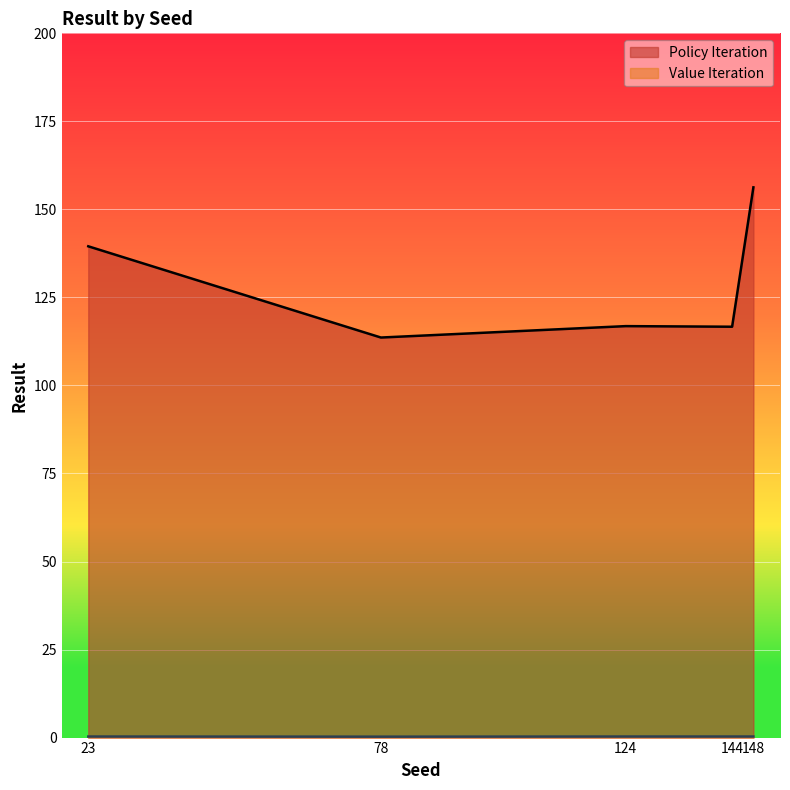

Reading right to left, extract all data points from this chart.

156.3	116.7	116.8	113.6	139.5